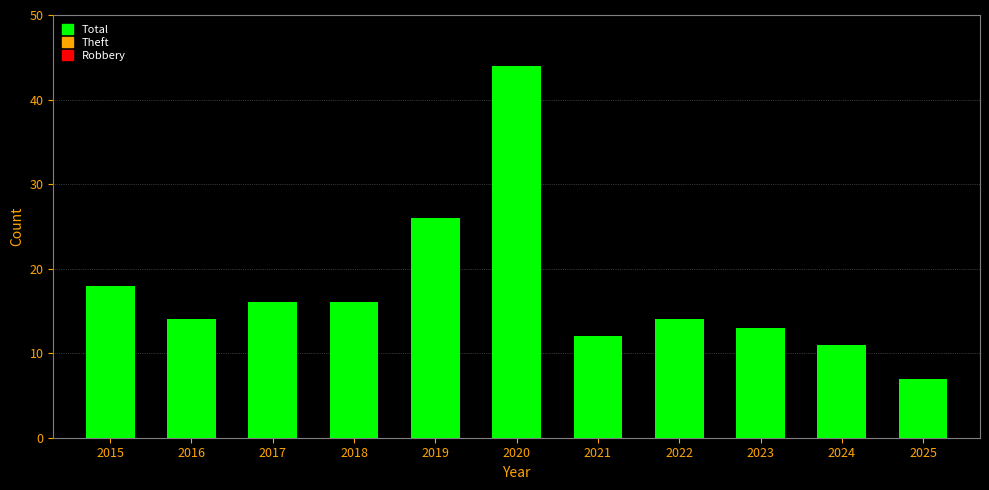

Which has a higher value, 2015 or 2022?

2015